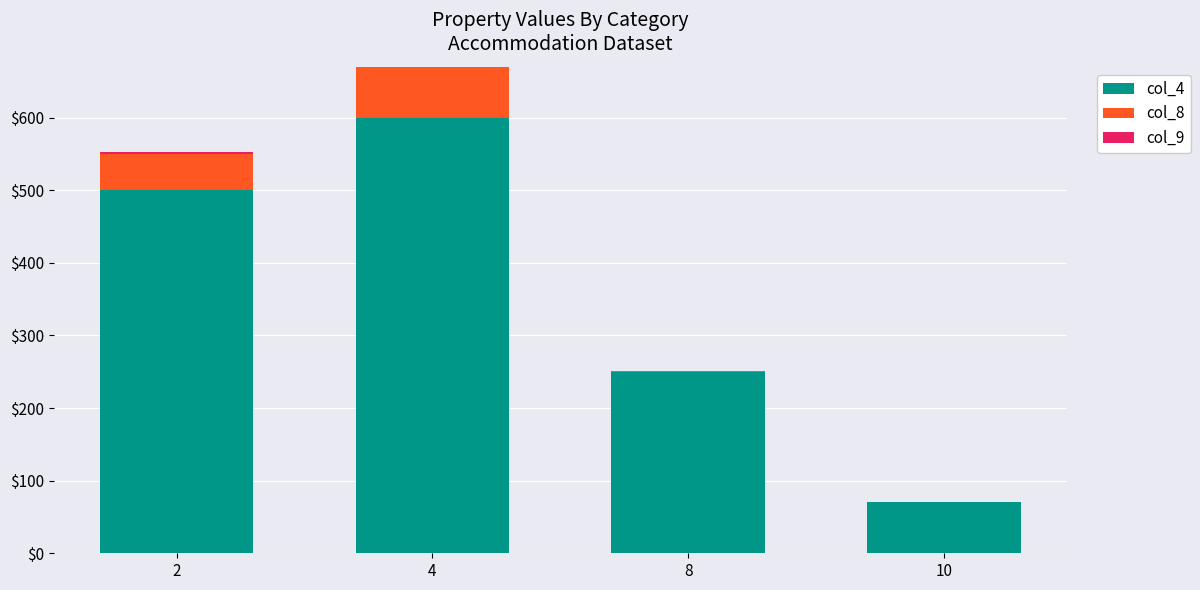

At which category is the sum across all series the highest?

4